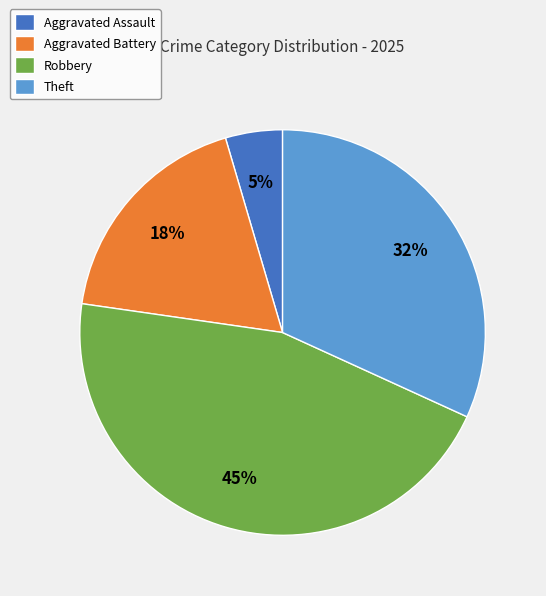

Is it true that Robbery is 33% of the pie?

False